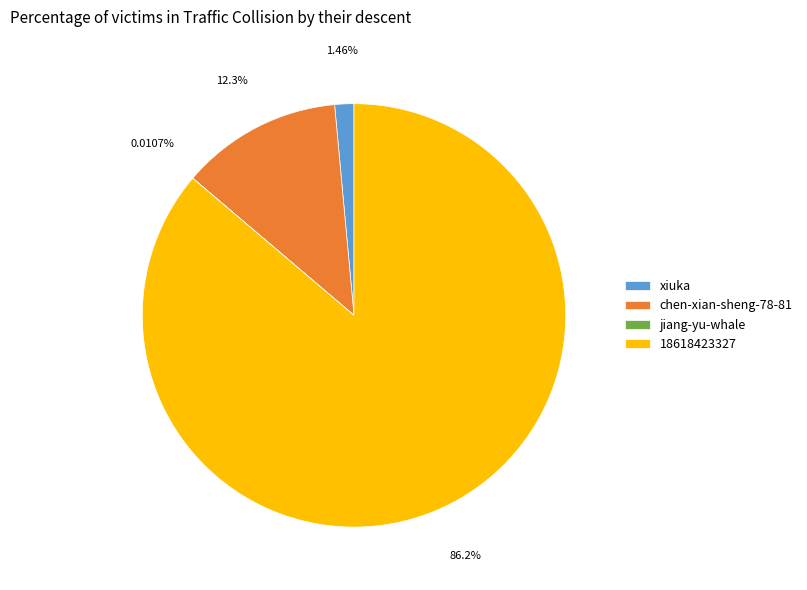

Is there a majority slice in this chart?

Yes